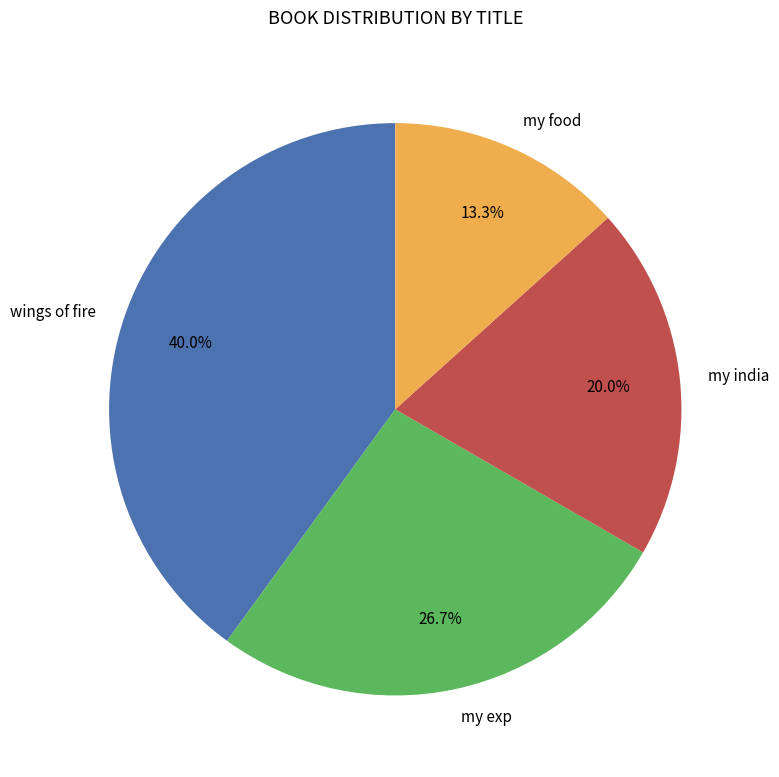

Count the number of slices in the pie.

4